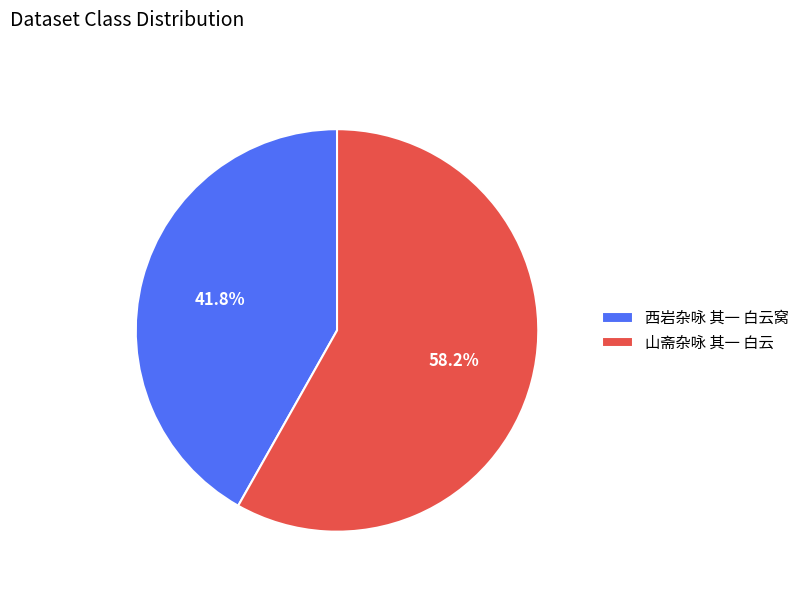

Does any single category account for the majority?

Yes